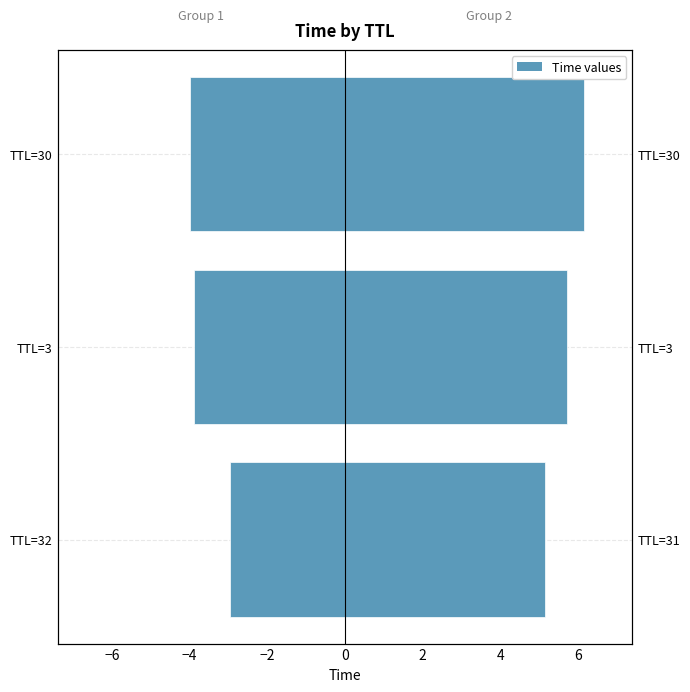

What is the minimum value shown in the chart?

-4.0